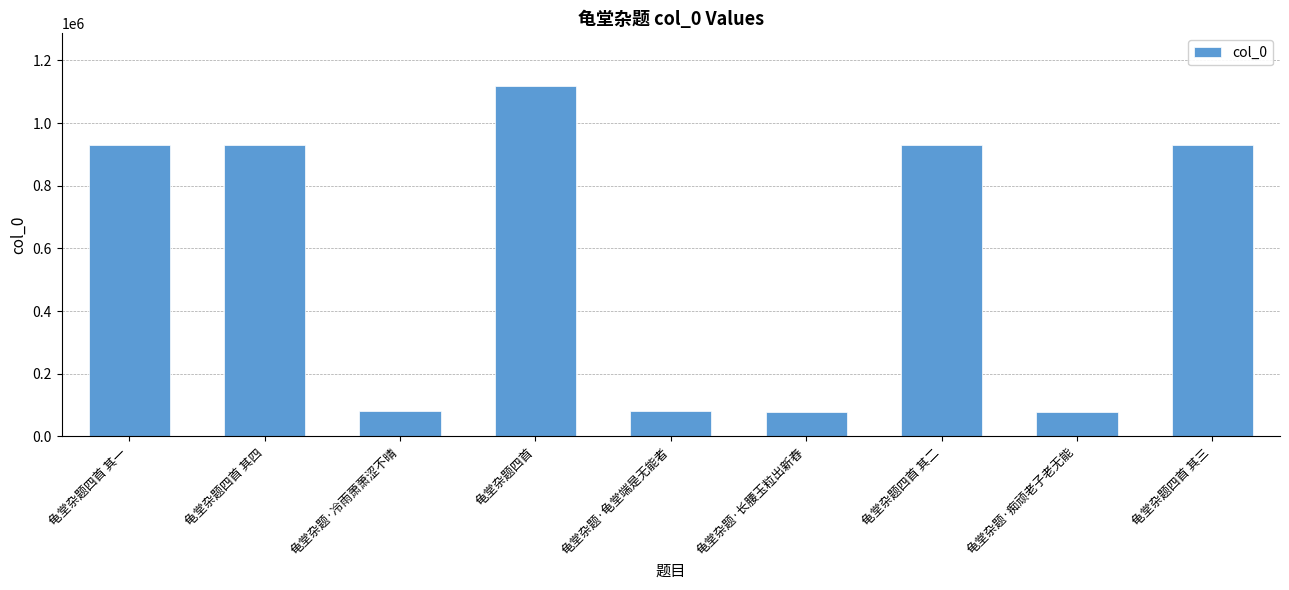

Which has a higher value, 龟堂杂题·长腰玉粒出新舂 or 龟堂杂题四首 其三?

龟堂杂题四首 其三